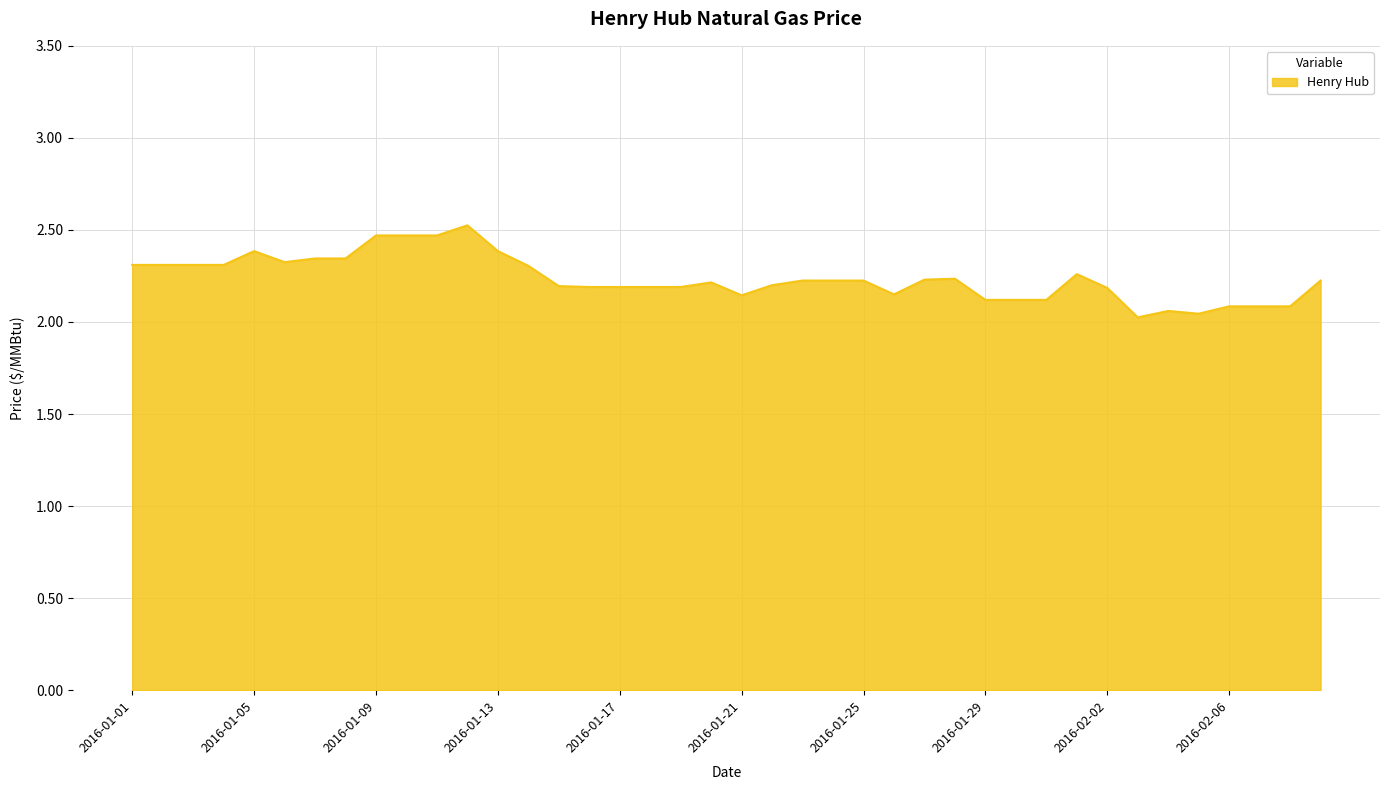

What is the difference between the maximum and minimum values?

0.5